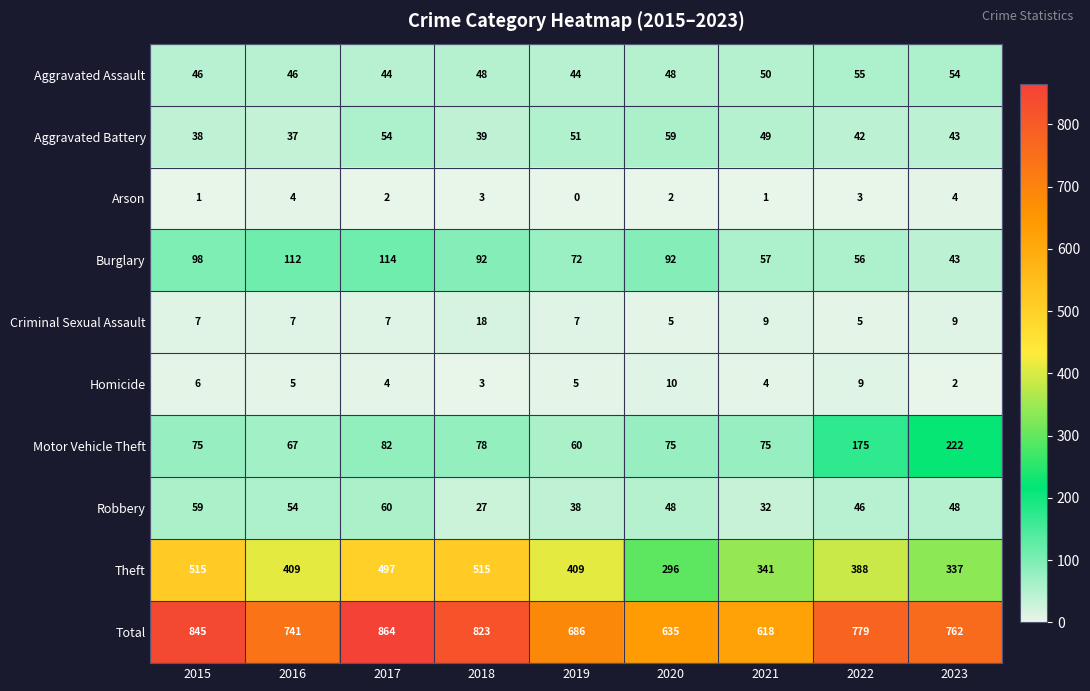

What is the spread (max minus min) of values at 2021?

617